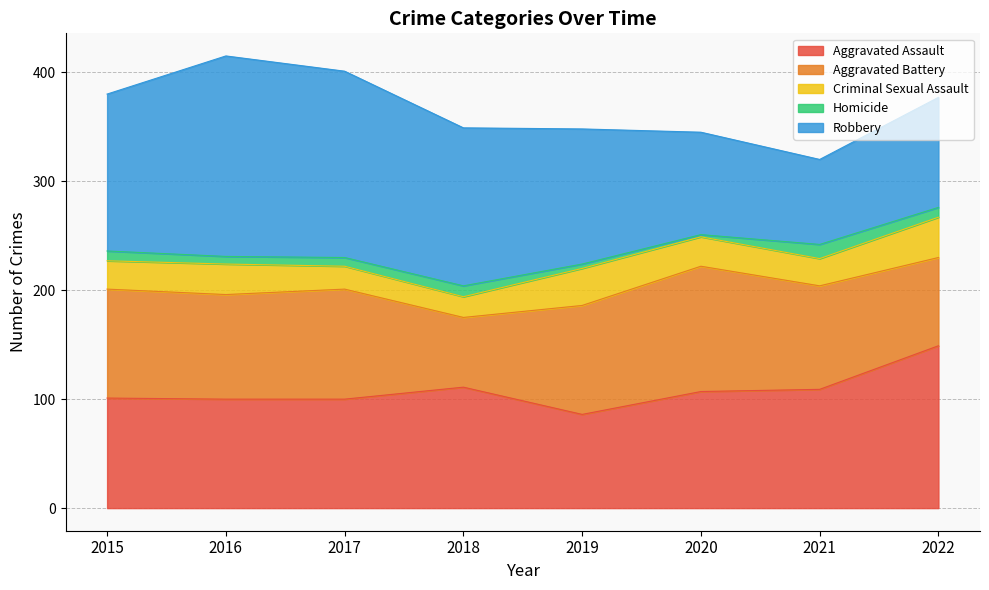

Is it true that Homicide equals 14 at 2022?

False